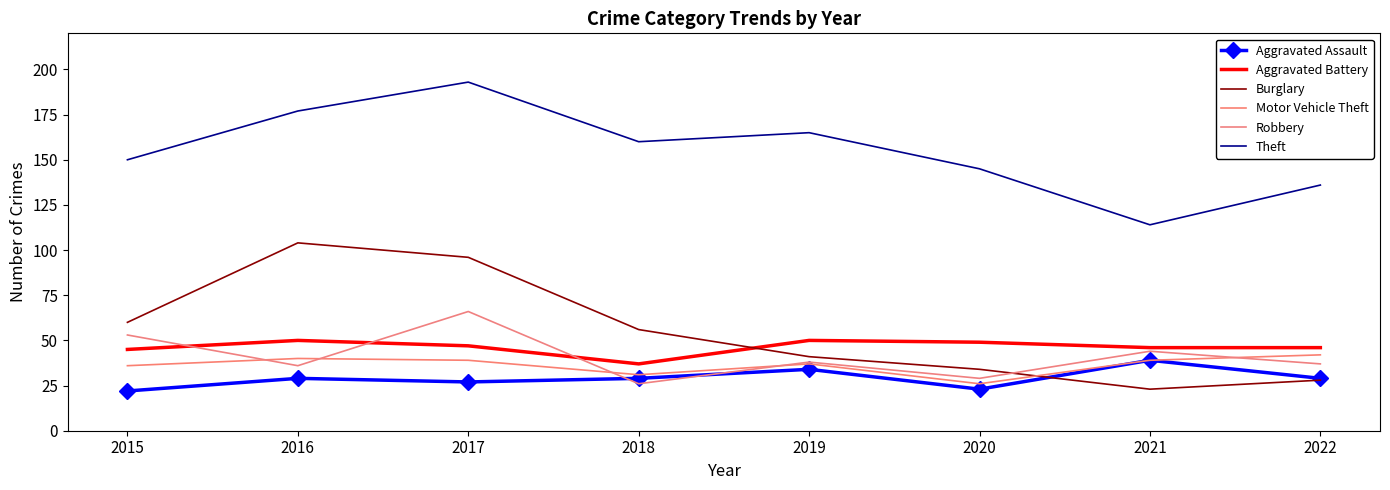

What is the total value across all series at 2021?

305